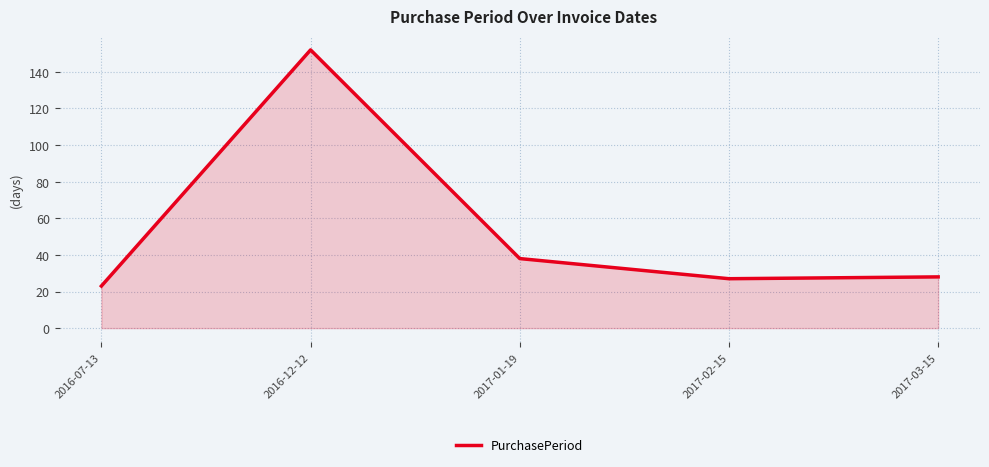

What position from the left is 2017-02-15?

4